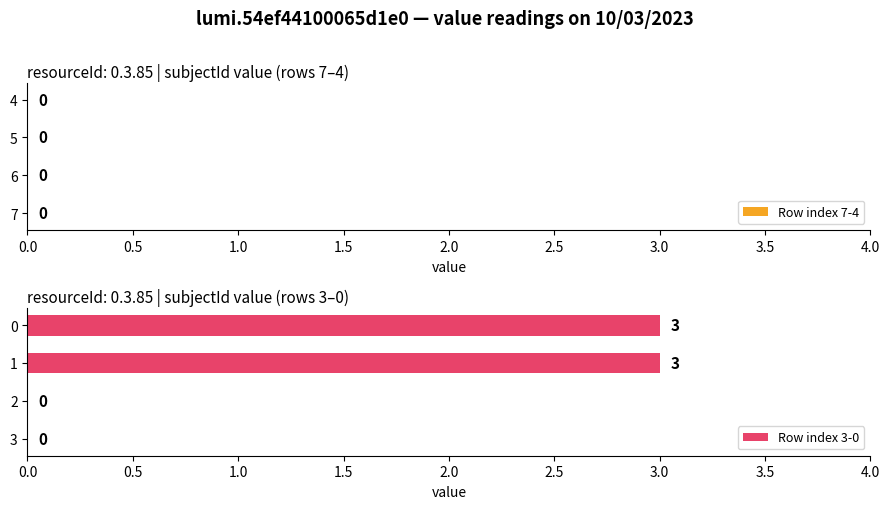

What is the change in value from 3 to 1?

+3